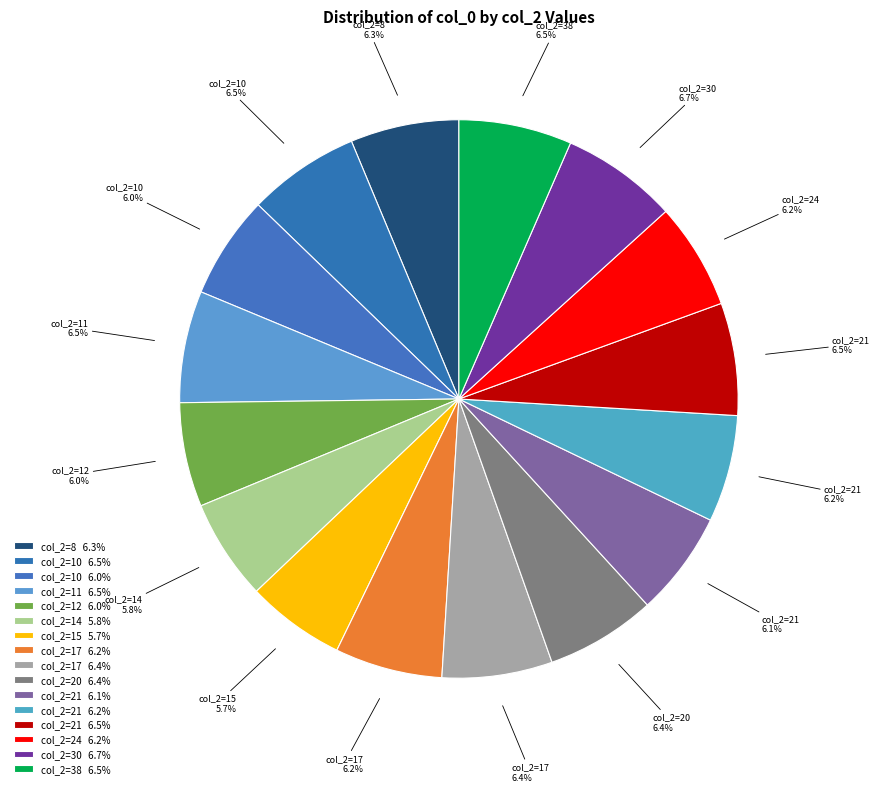

To the nearest percent, what is the average slice percentage?

6%